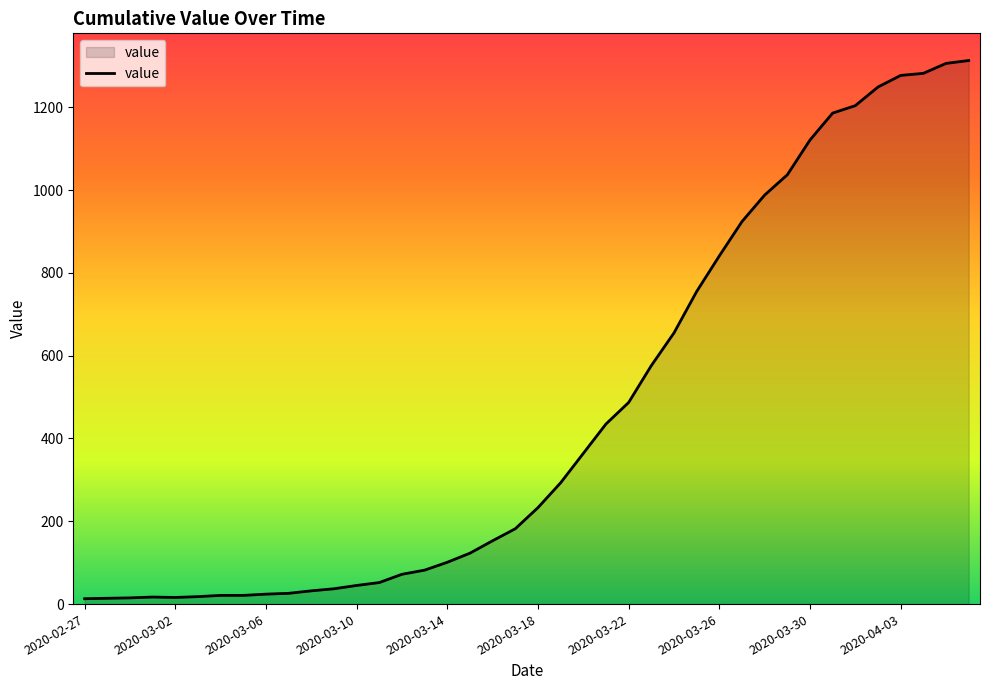

What is the greatest value displayed?

1313